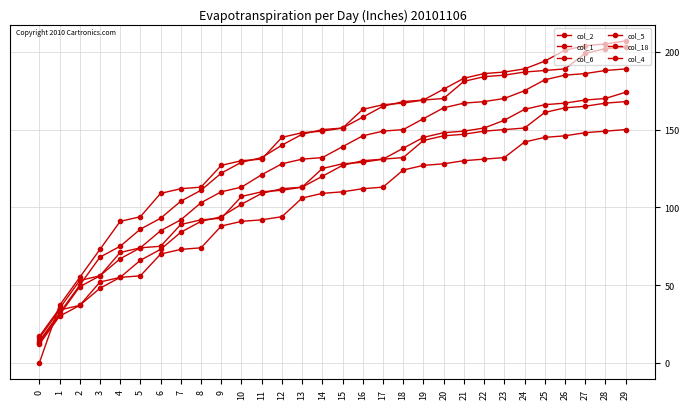

Which label corresponds to the largest value in the chart?

29